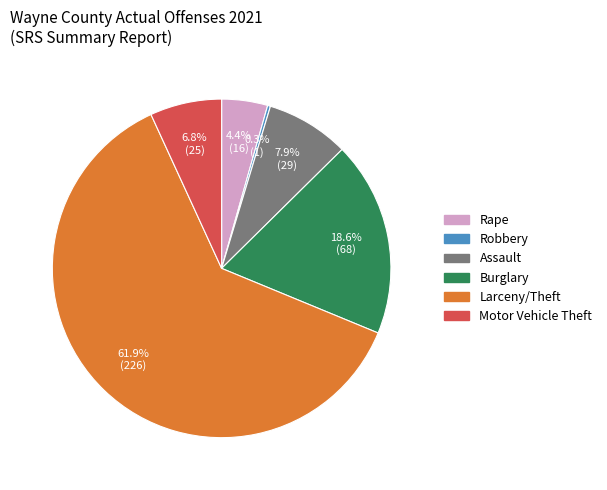

What is the largest slice in the pie chart?

Larceny/Theft